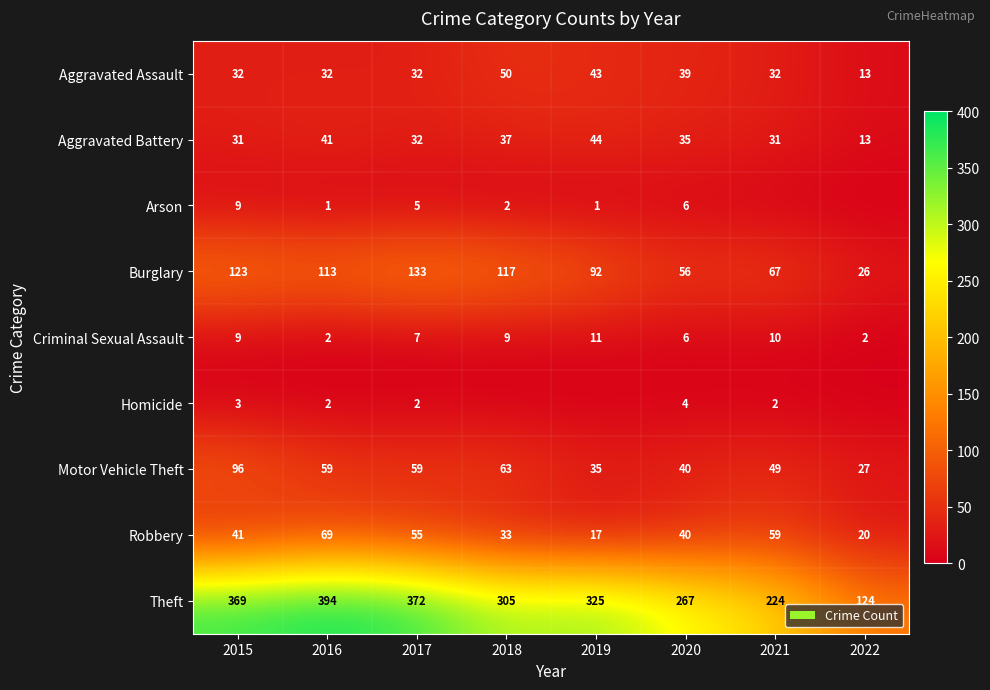

What is the difference between the maximum and minimum values in the Criminal Sexual Assault series?

9